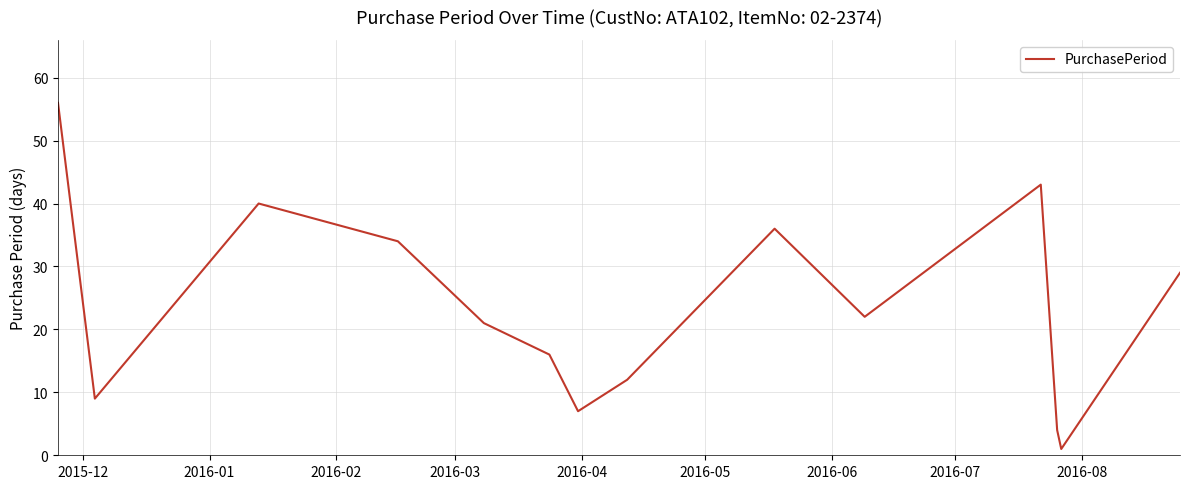

What is the greatest value displayed?

56